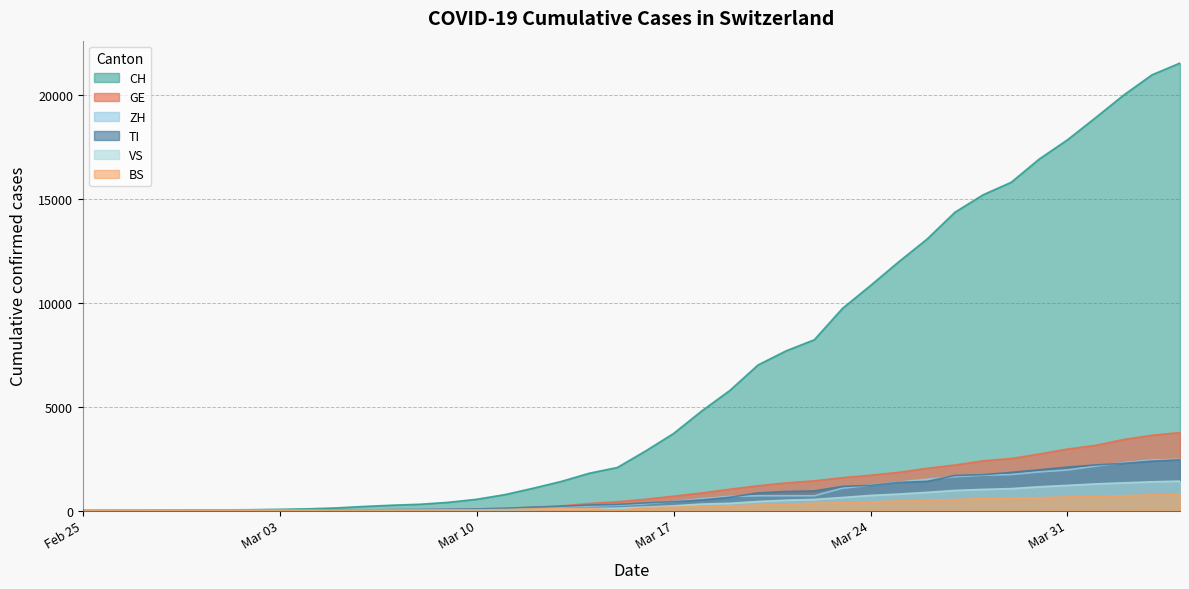

What is the greatest value displayed?

21534